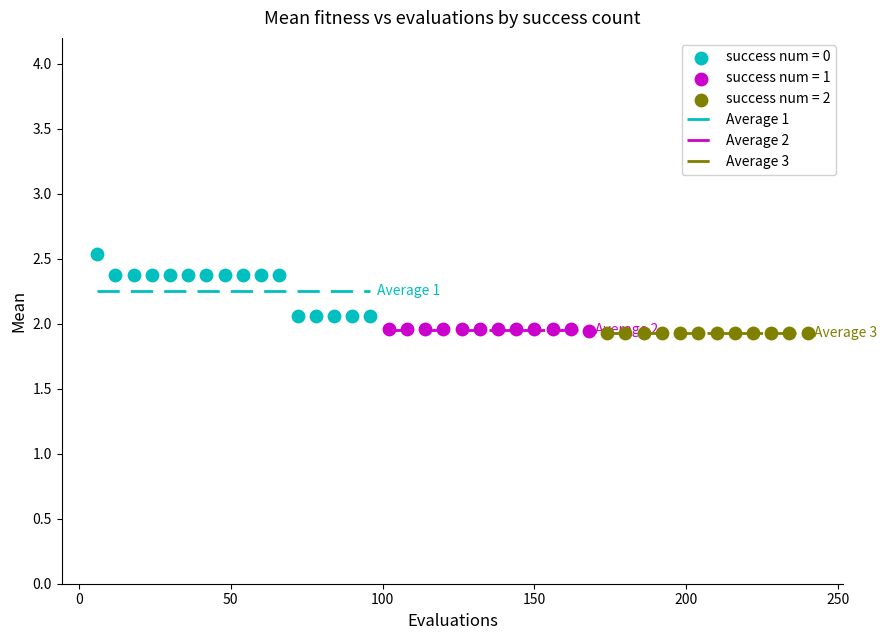

Which series reaches the maximum Y coordinate?

success num = 0